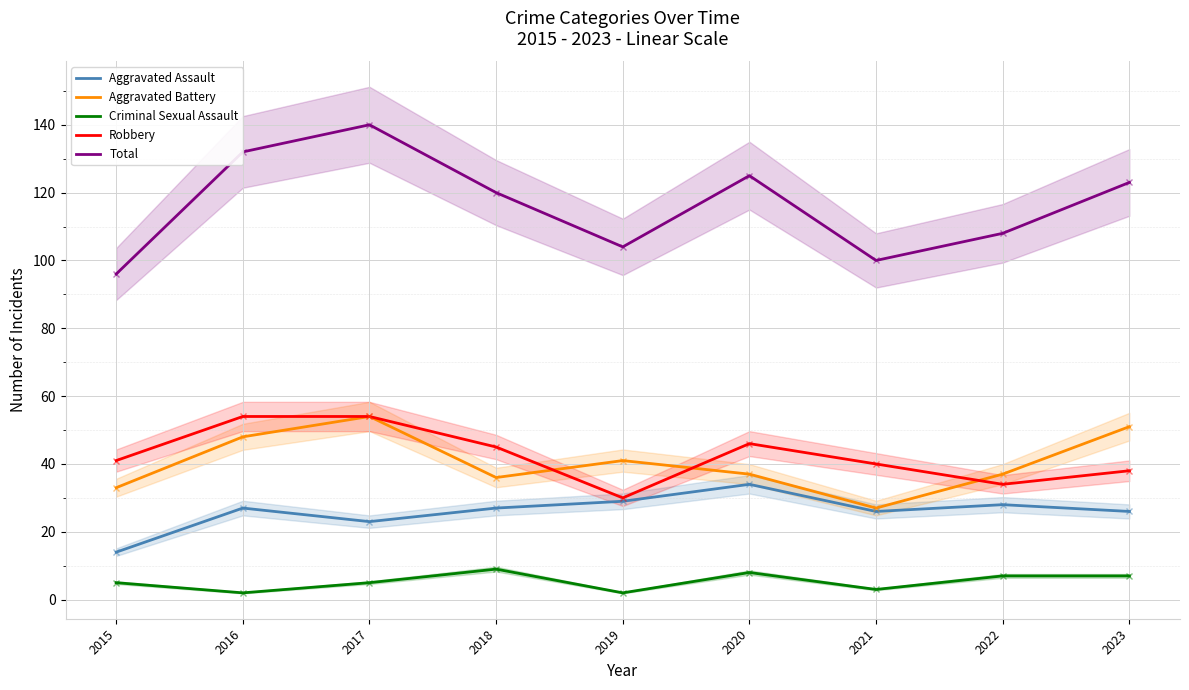

True or false: Total has more than 2 interior local peaks.

False